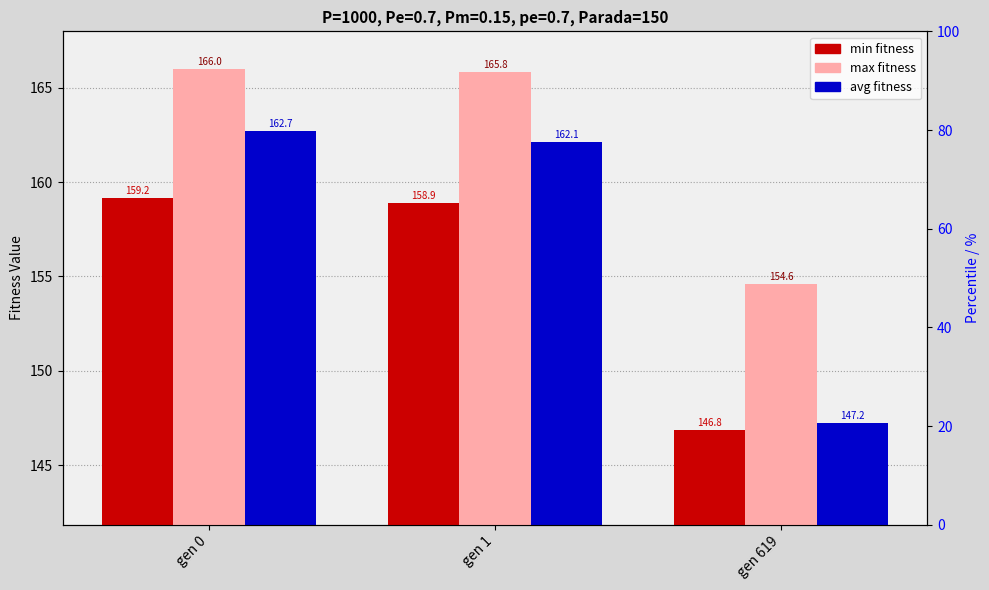

How many groups of bars are there?

3